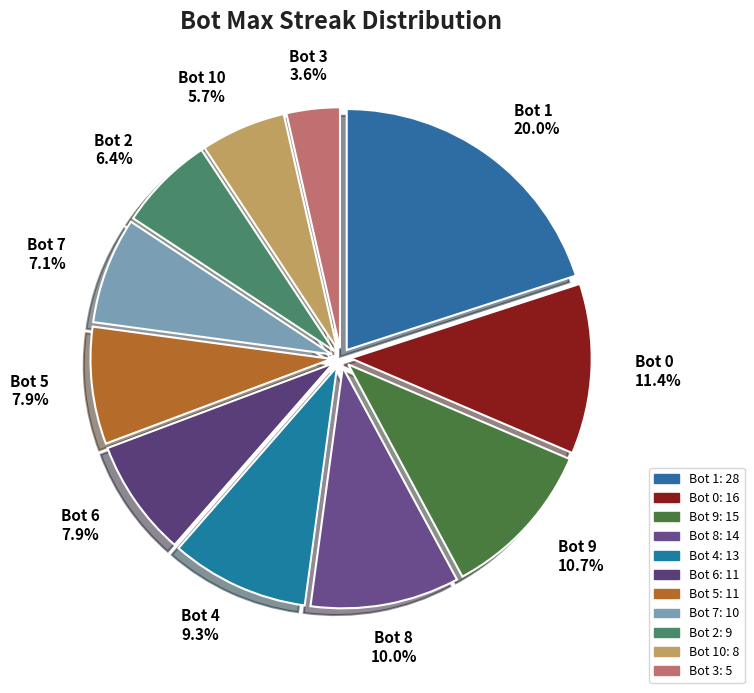

The Bot 0 slice represents 11% of the pie. True or false?

True